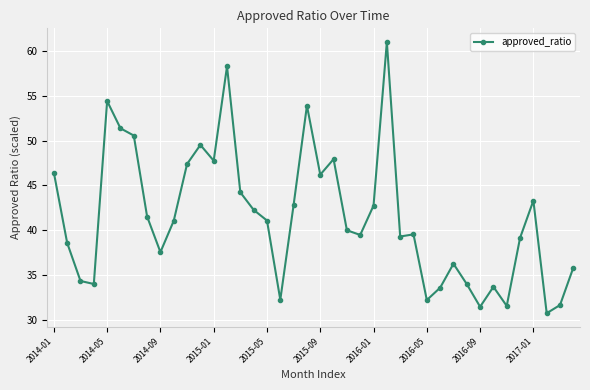

What is the difference between the second highest and minimum values?

27.6